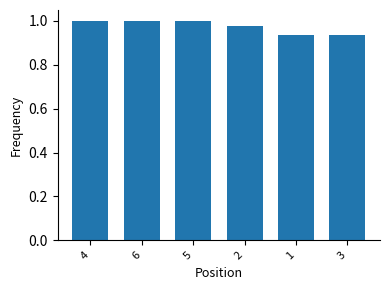

What is the label of the 3rd bar from the right?

2